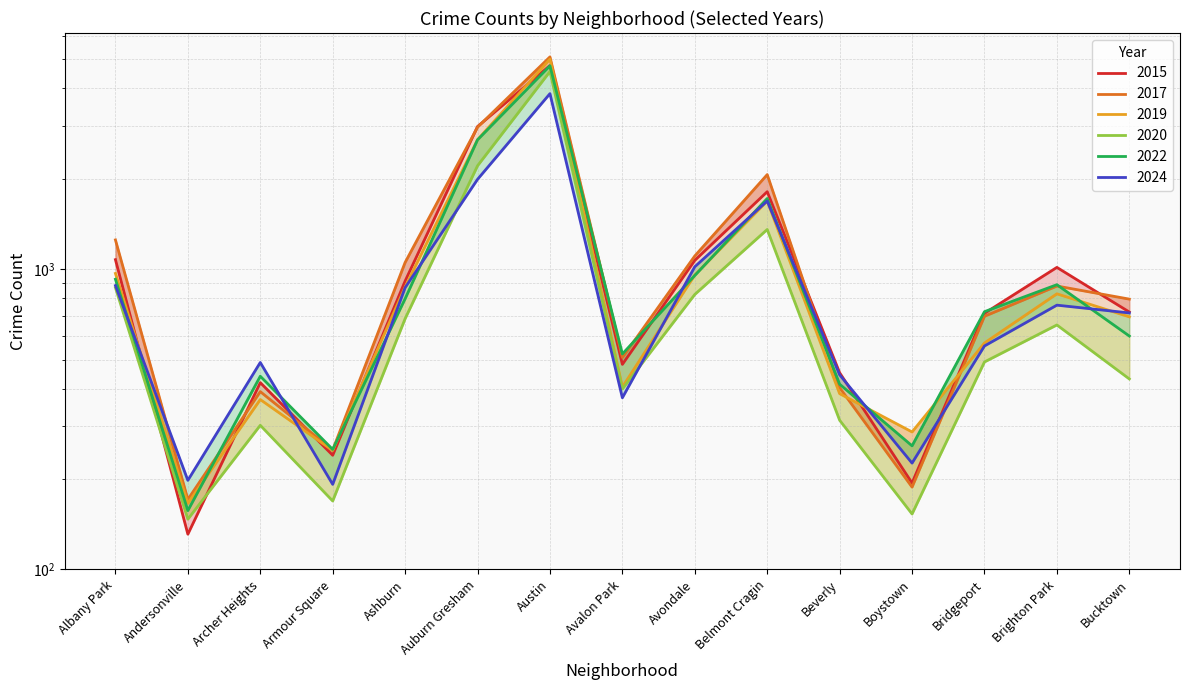

At how many categories does at least one series exceed 3717?

1